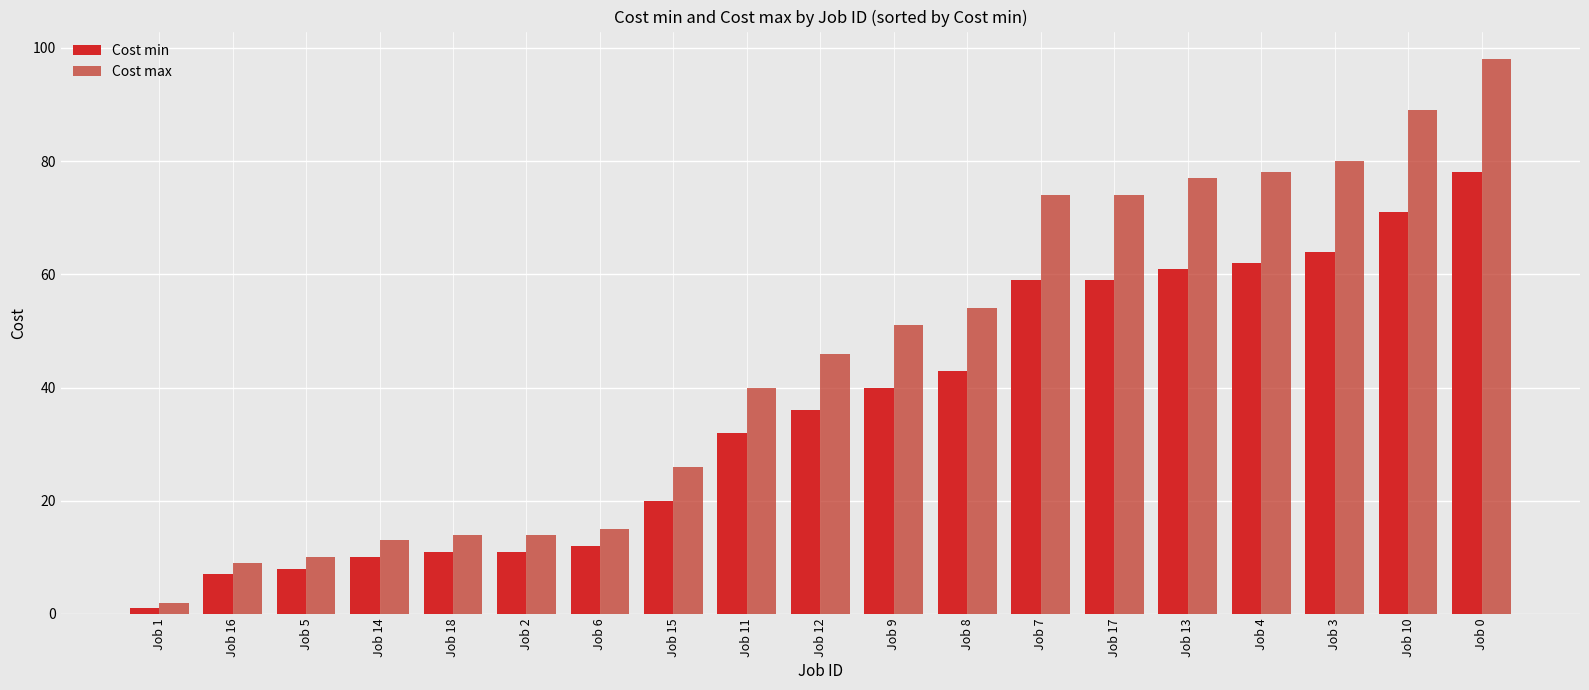

How many values in the Cost min series are below 36?

9